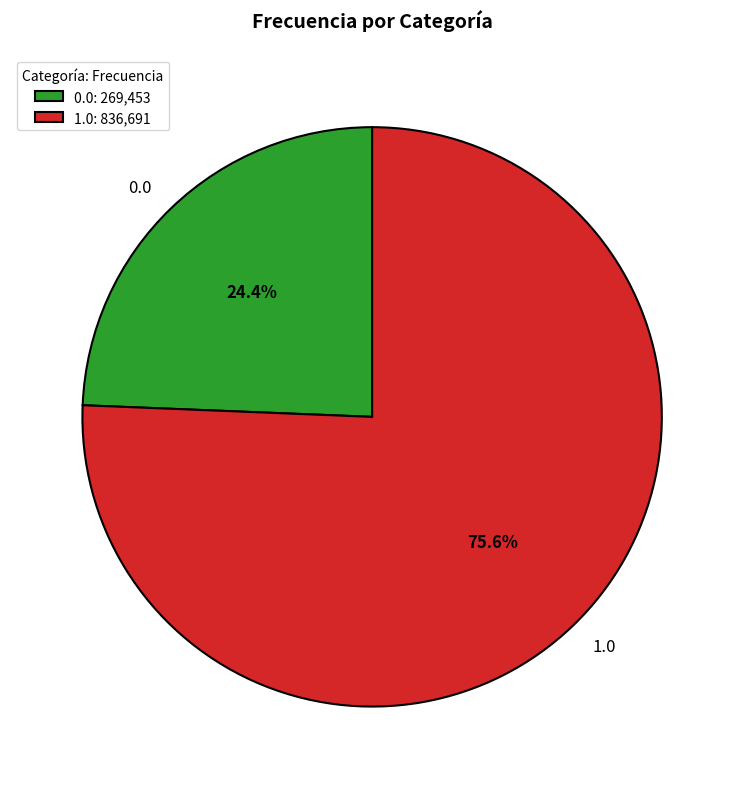

Which slice represents more than half of the pie?

1.0